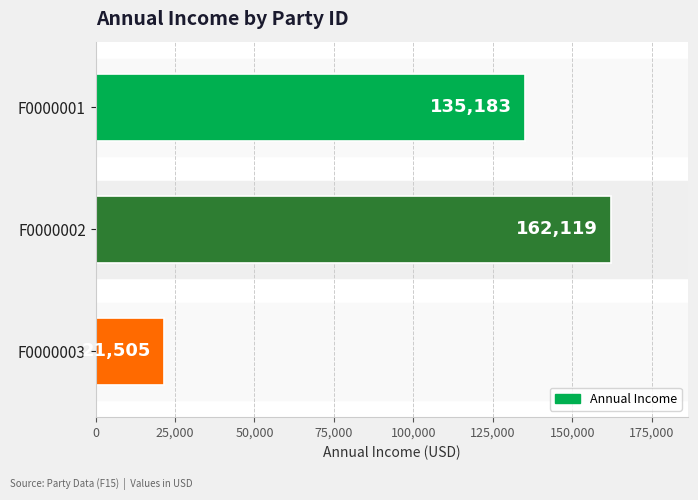

True or false: the data shows 21505 at F0000003.

True